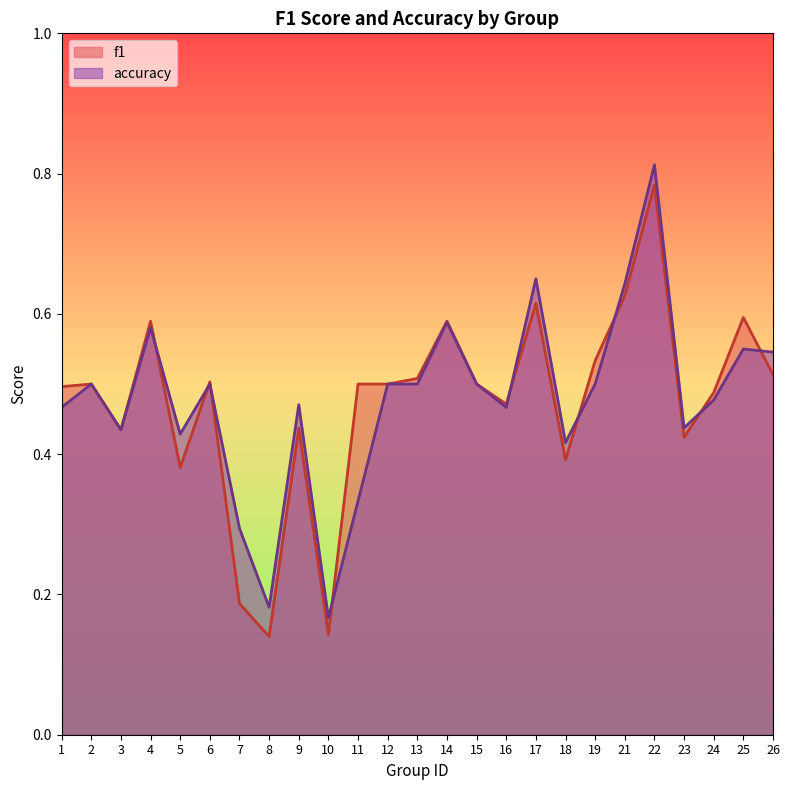

Does the chart have visible grid lines?

No